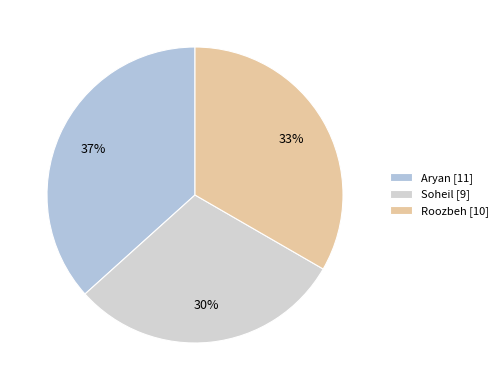

Count the number of slices in the pie.

3